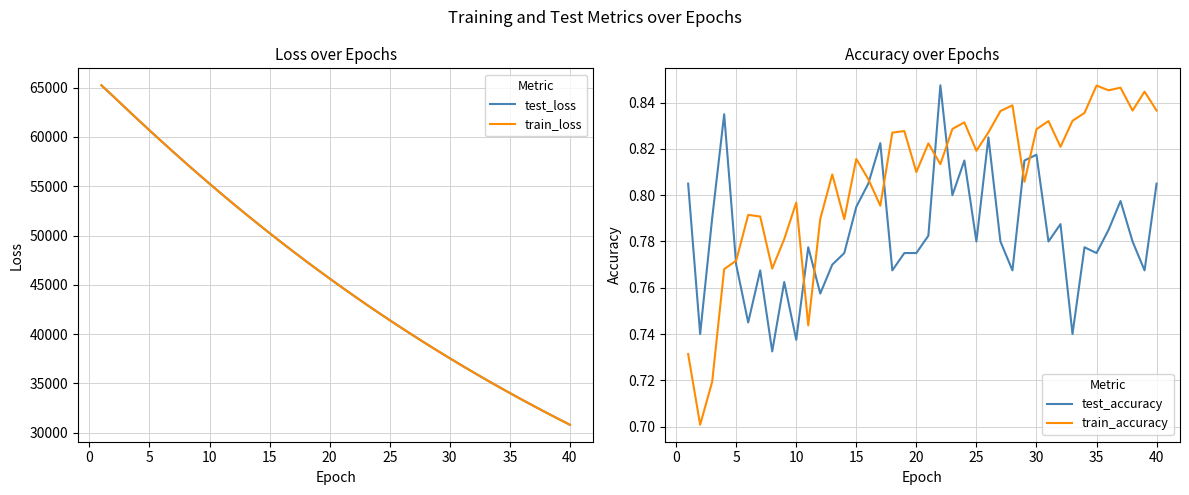

Count the number of data series in this chart.

4